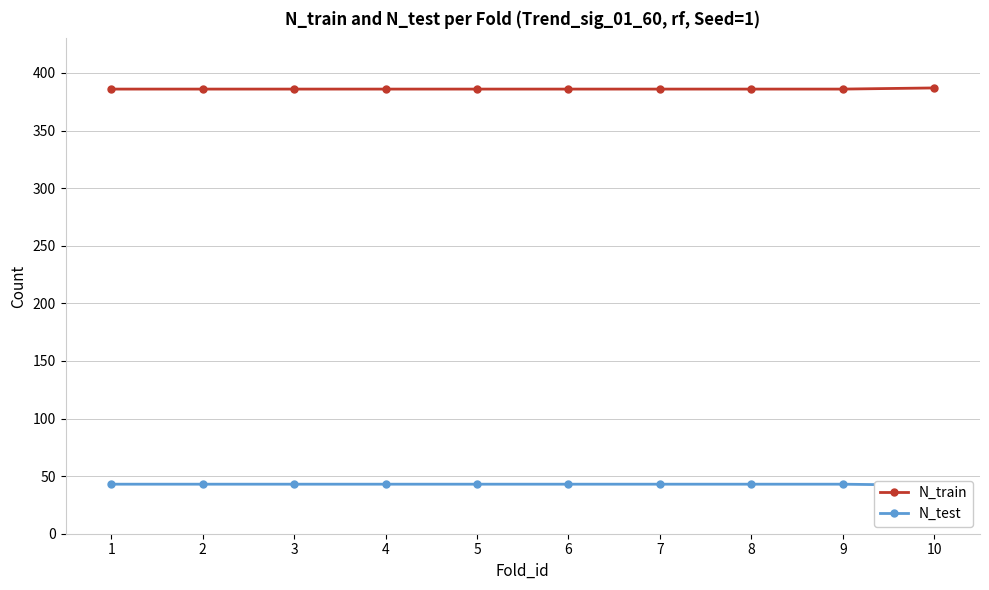

What is the value of the N_test point at the 7th from the left?

43